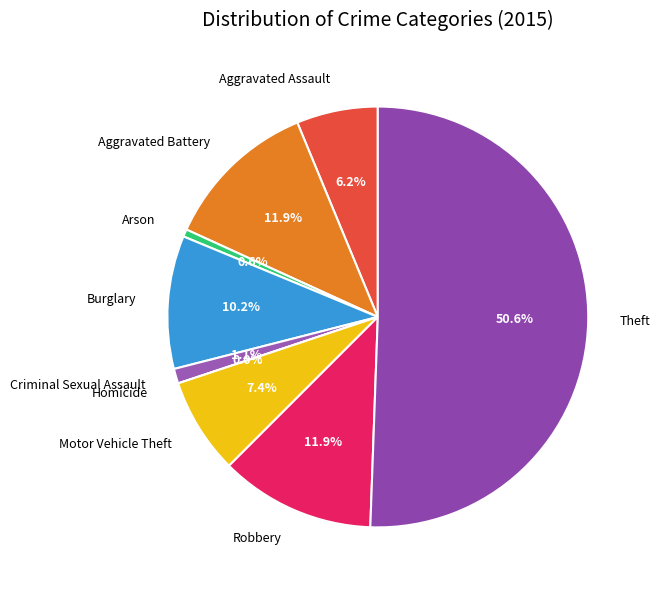

To the nearest percent, what is the average slice percentage?

11%